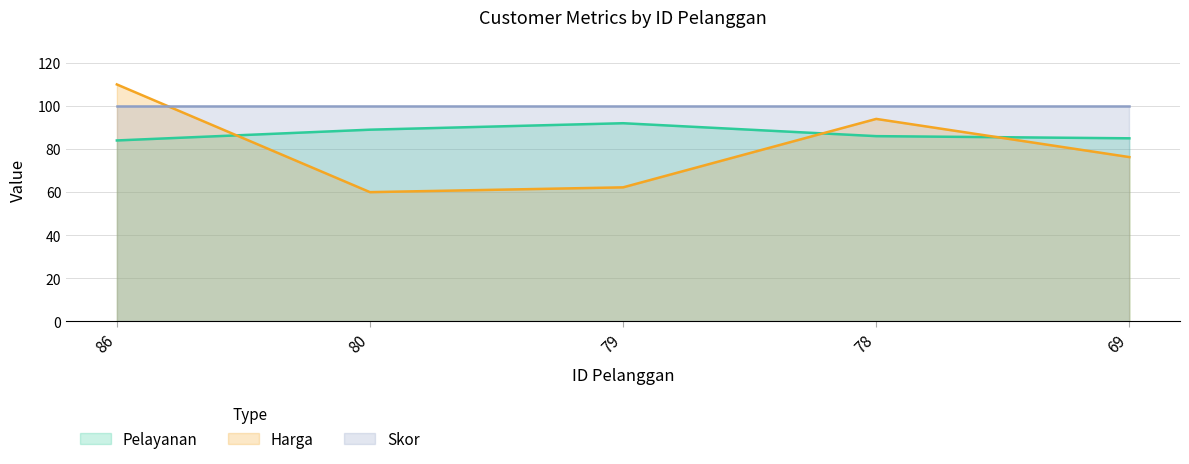

True or false: Pelayanan and Harga_scaled intersect in this chart.

True